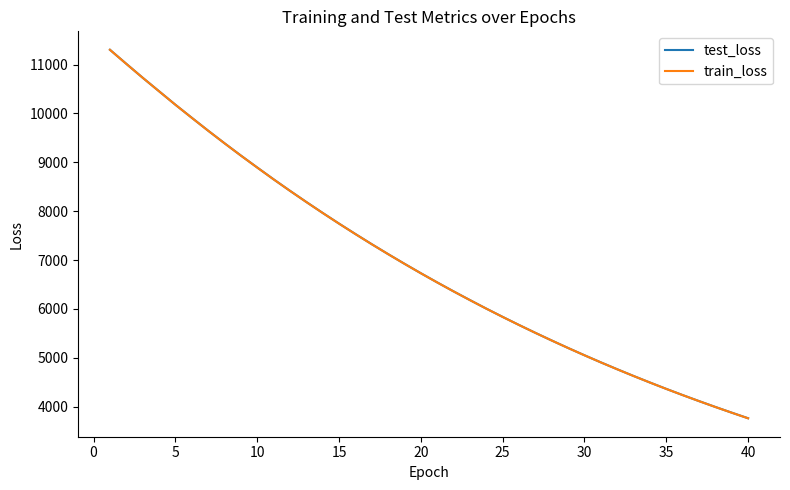

What is the maximum value shown in the chart?

11304.8